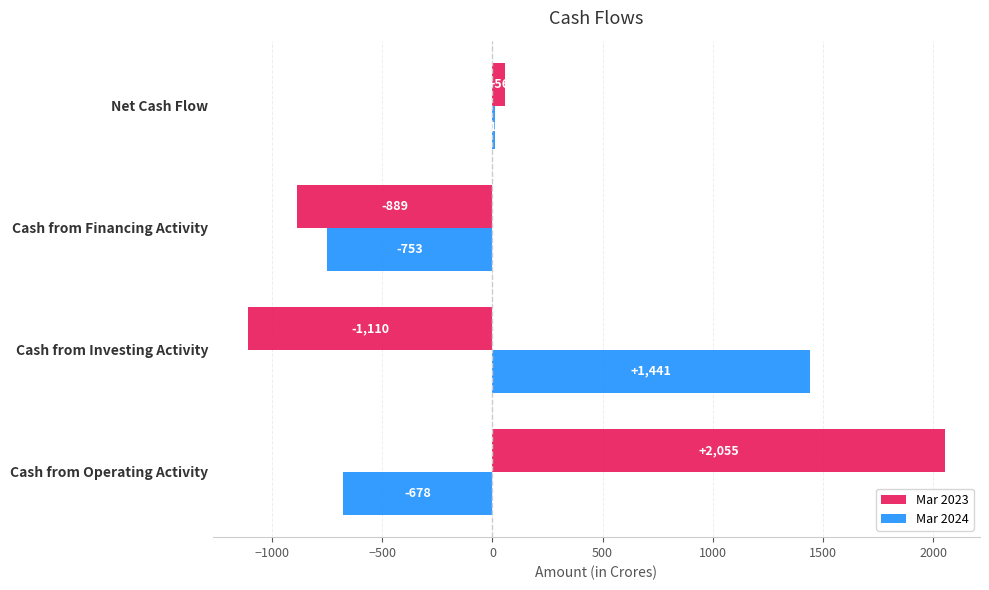

At which category does the chart reach its minimum across all series?

Cash from Investing Activity